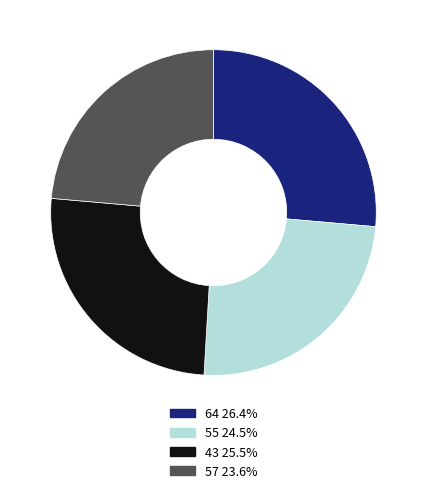

Is 64 the majority of the pie?

No